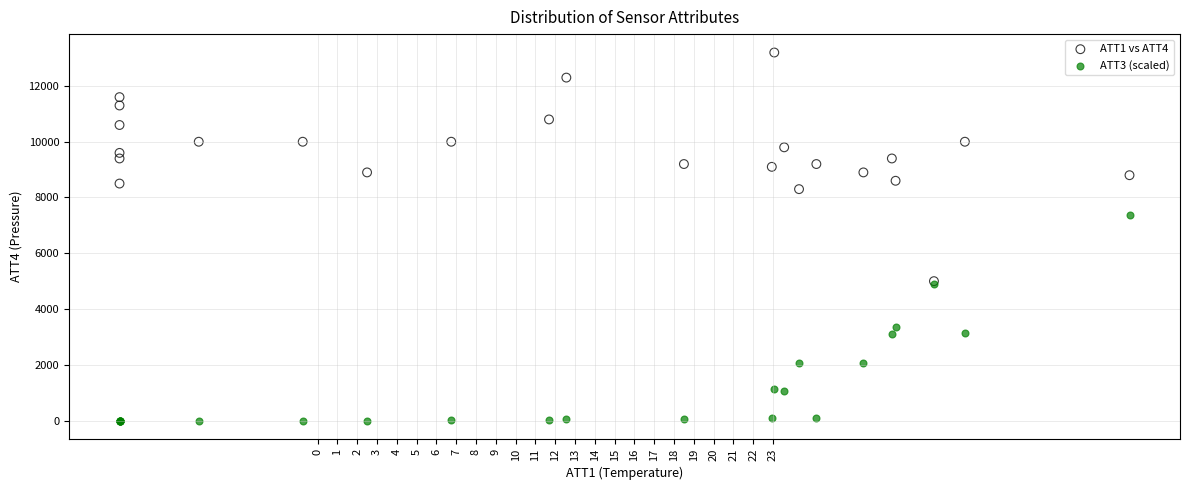

Which series reaches the maximum Y coordinate?

ATT1 vs ATT4